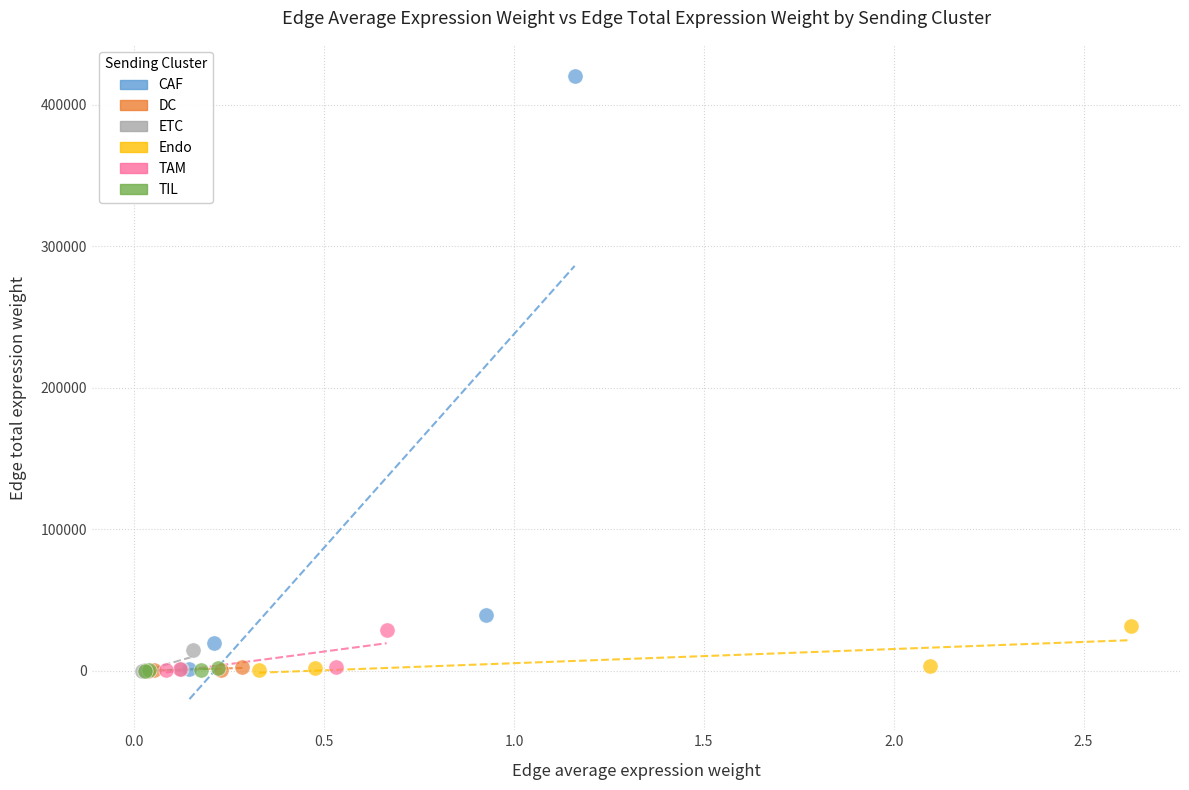

Which series contains the highest Y value?

CAF